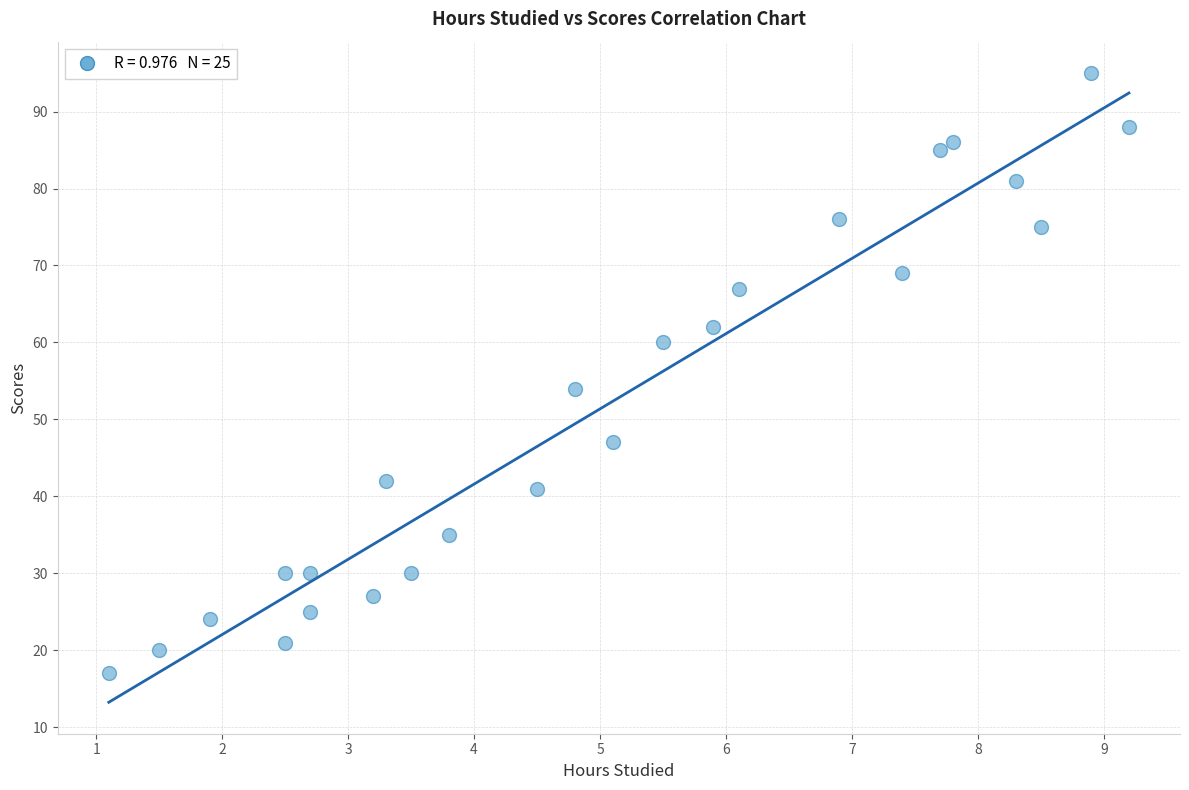

What Y value in the scatter plot is closest to 56?

54